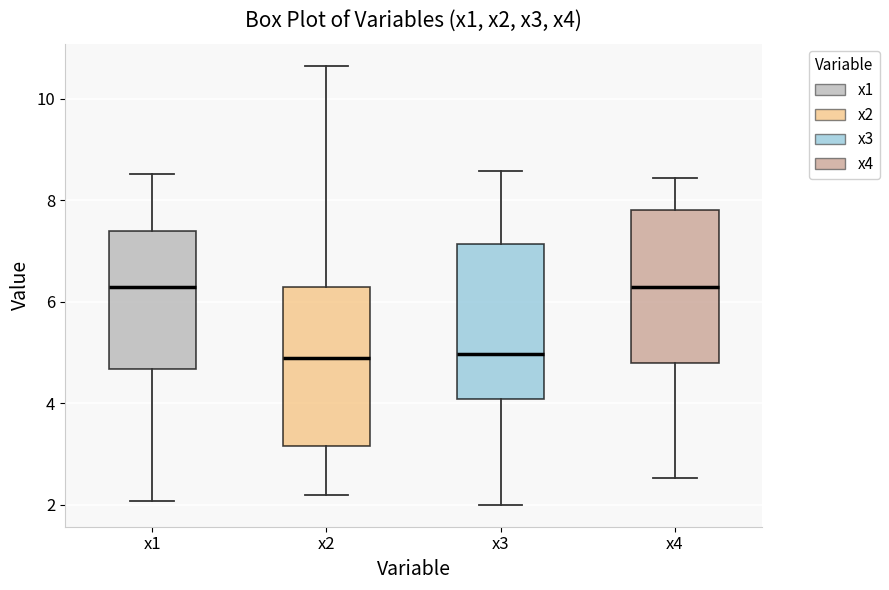

Where is the lower edge of the box for x4 on the y-axis? The values are not printed on the chart, so give them approximately, as read against the axis.

4.8